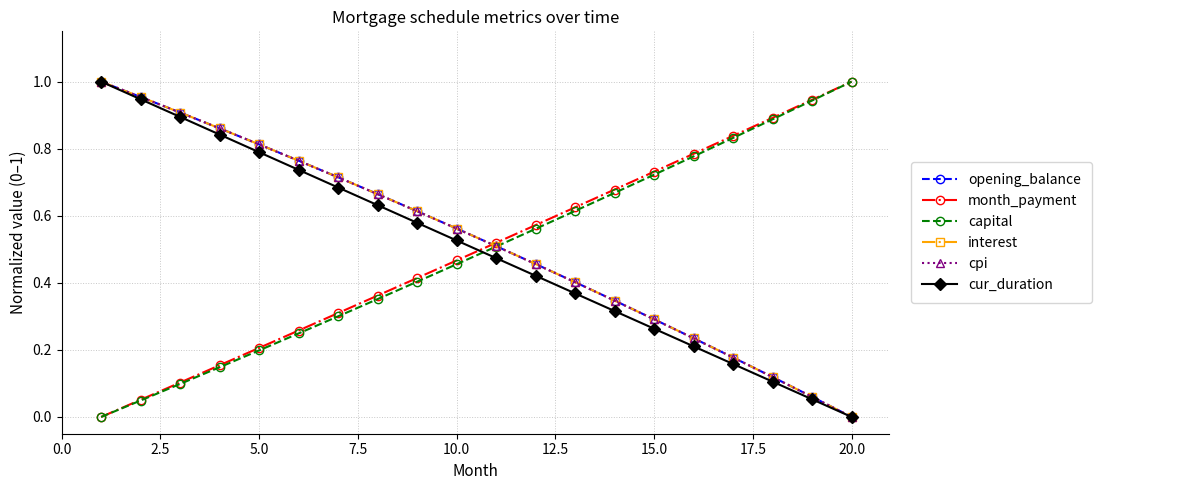

Does the chart have visible grid lines?

Yes